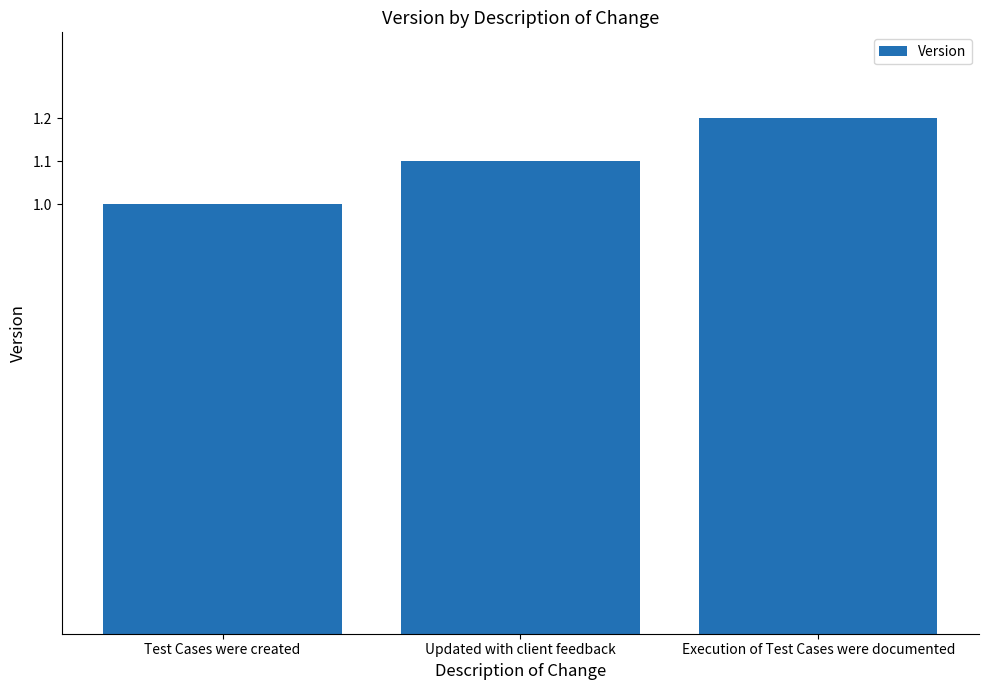

What is the change in value from Test Cases were created to Execution of Test Cases were documented?

+0.2